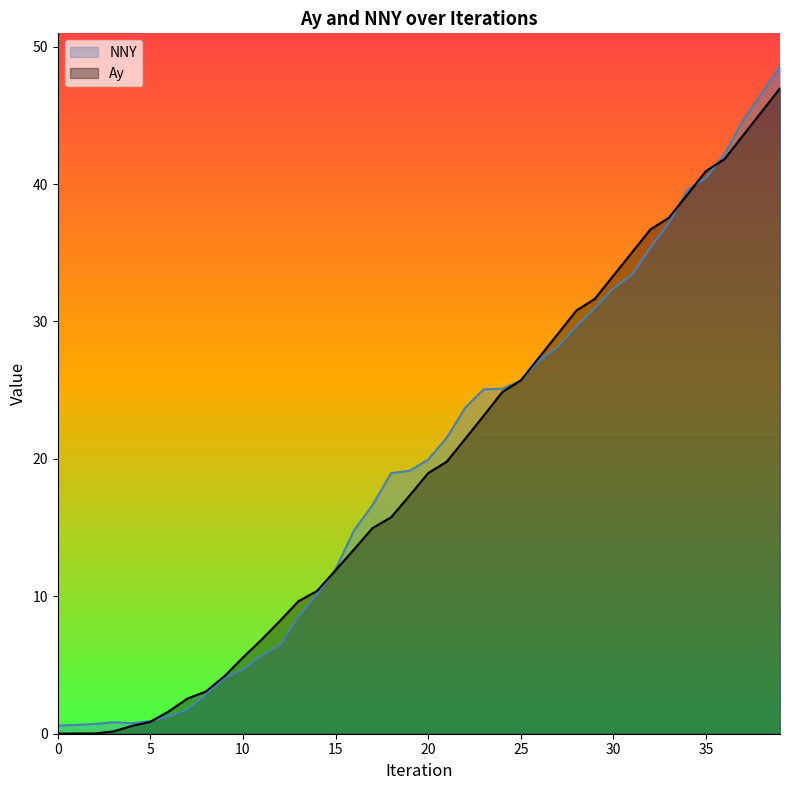

What is the difference between the second highest and minimum values in the NNY series?

46.0